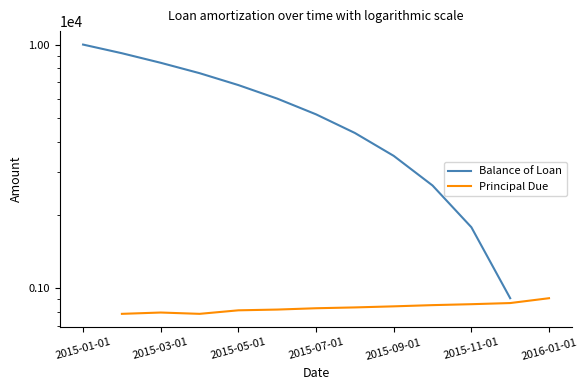

True or false: Principal Due has a value of 1184.1 at 2015-07-01.

False